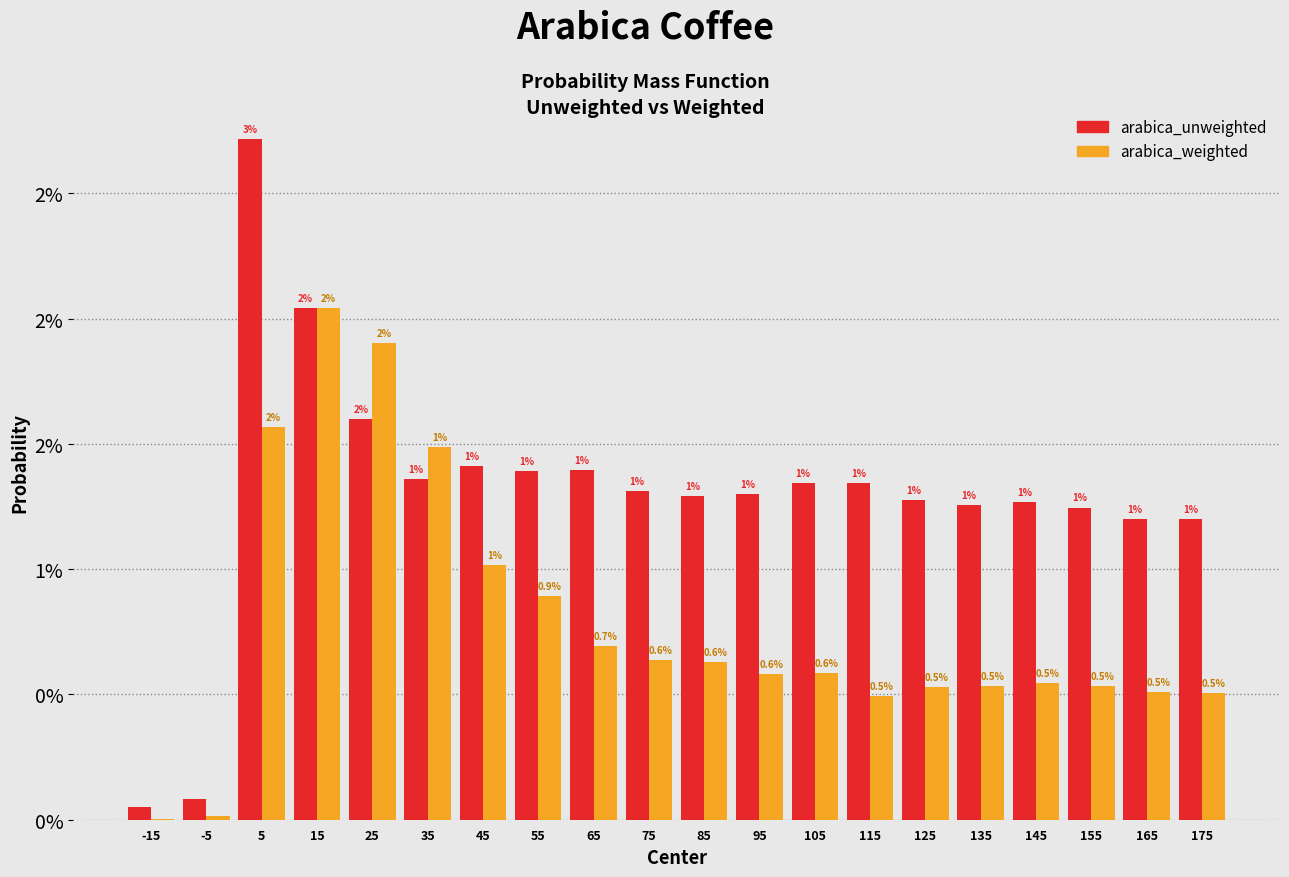

What are all the series names shown in the legend?

arabica_unweighted, arabica_weighted